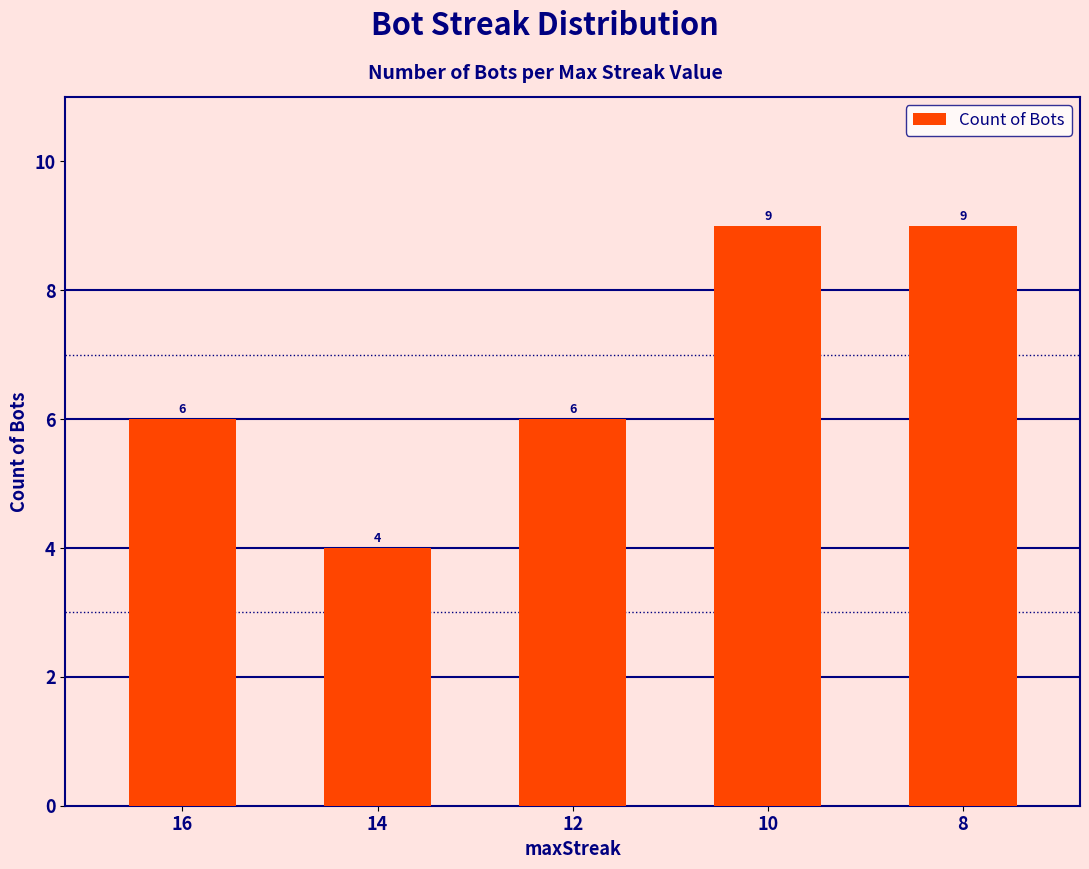

What is the change in value from 12 to 8?

+3